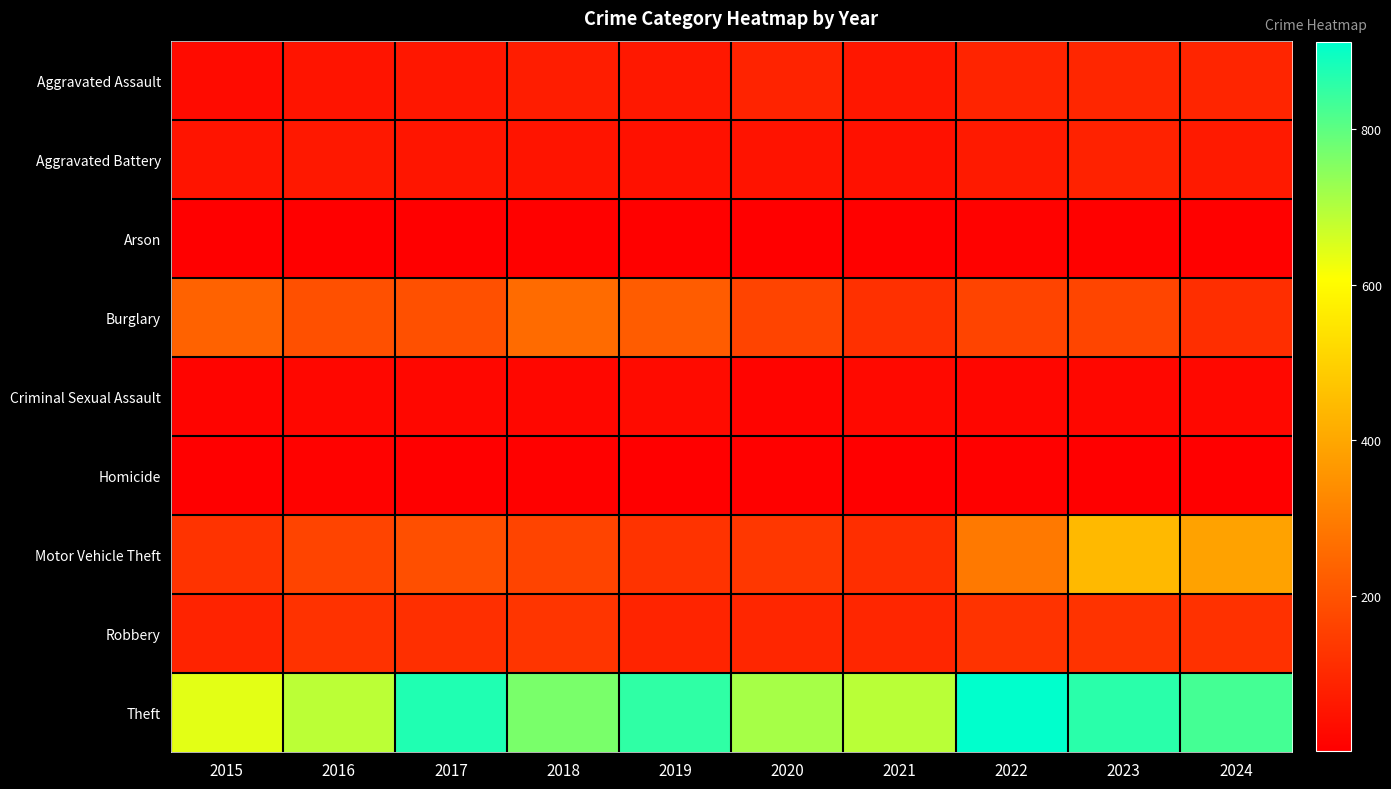

Which series has the largest total across all categories?

Theft